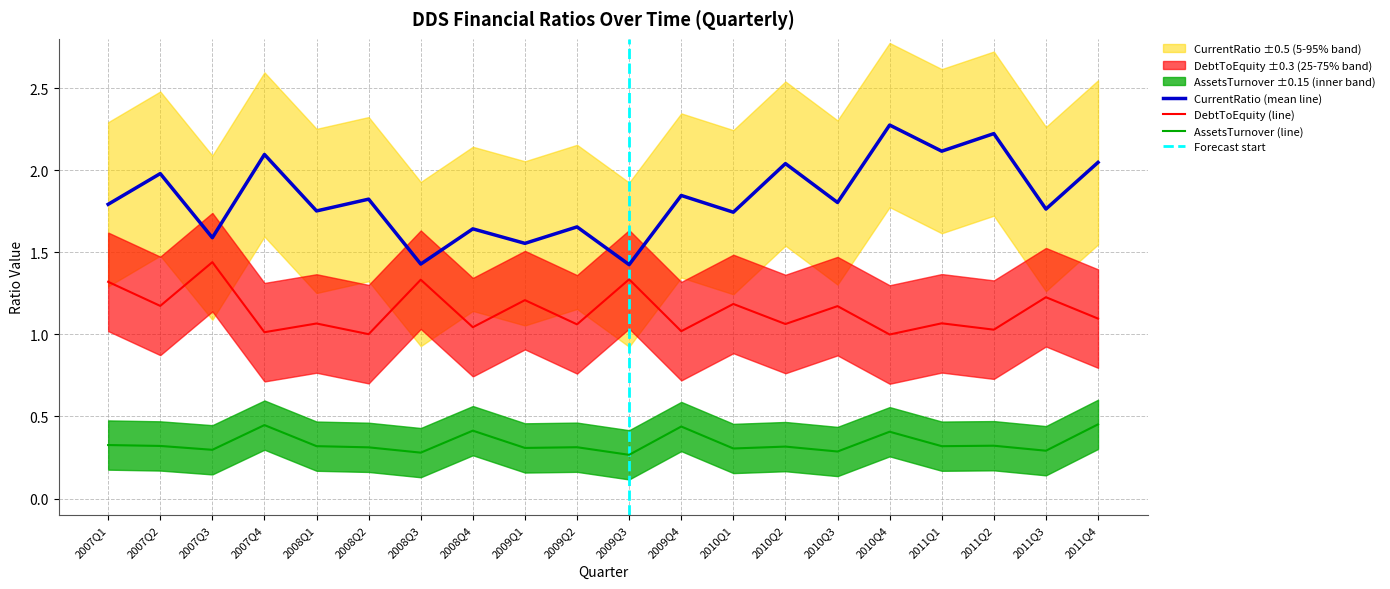

What is the difference between the maximum and minimum values in the DebtToEquity series?

0.4